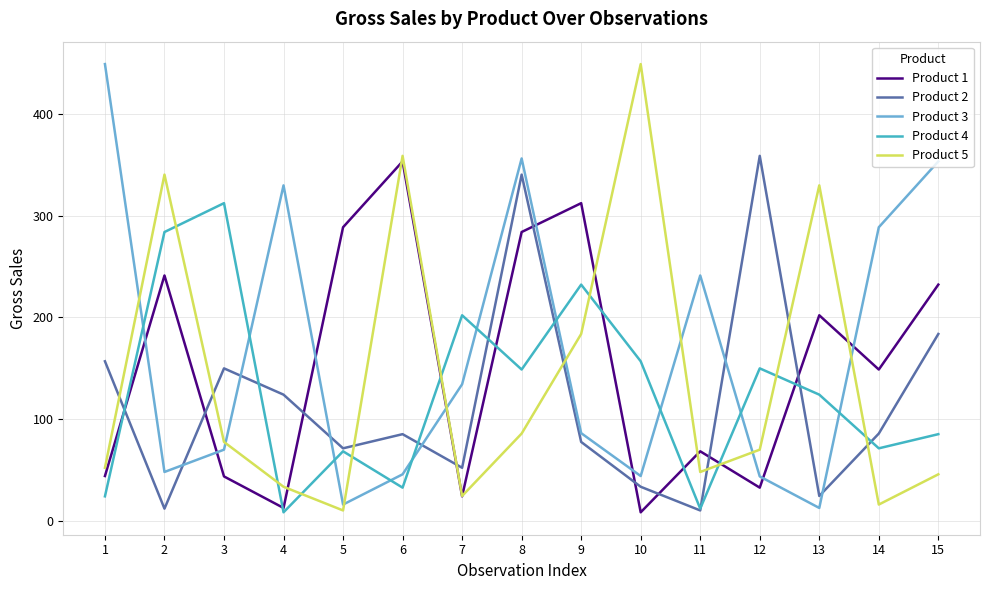

At which label is Product 1 closest to 180?

13